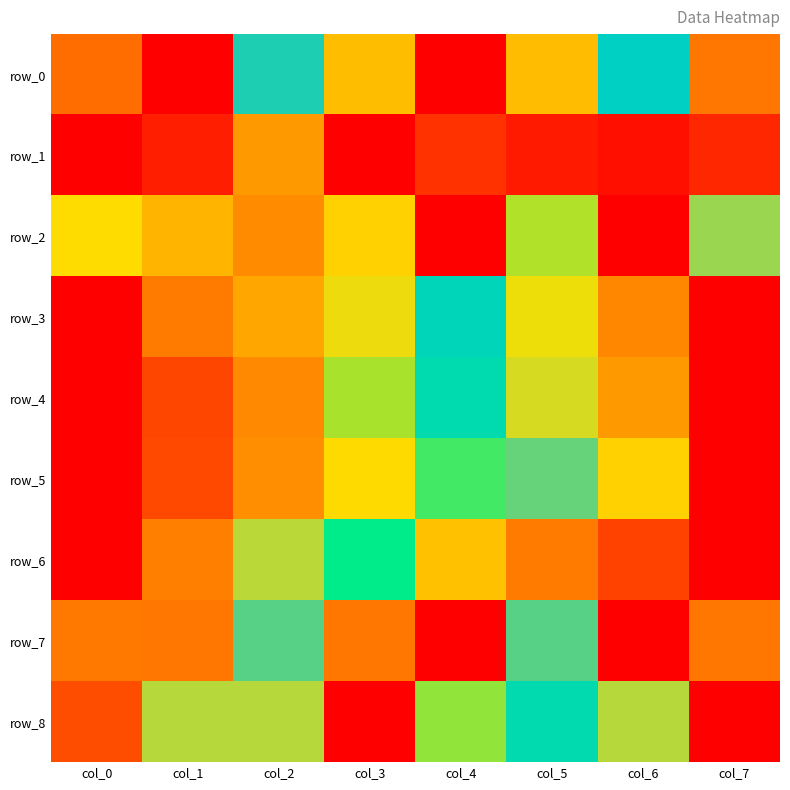

At how many categories does at least one series exceed 0?

8